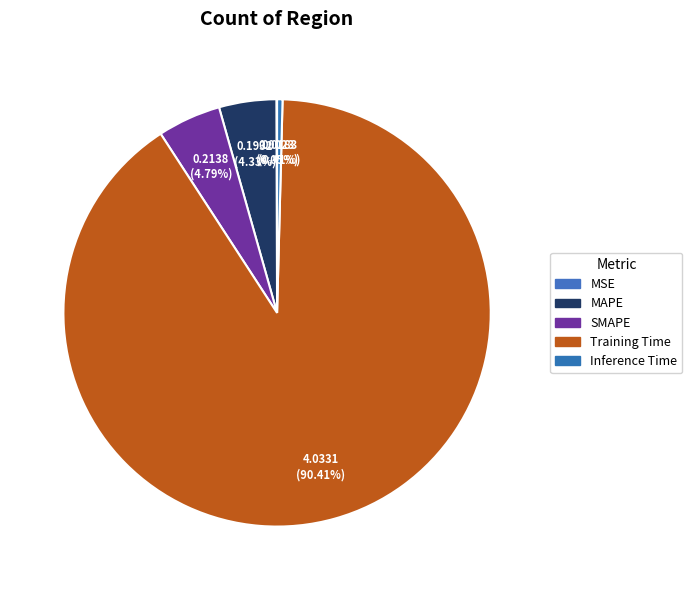

Combined, what portion of the pie is MSE and MAPE?

4.4%